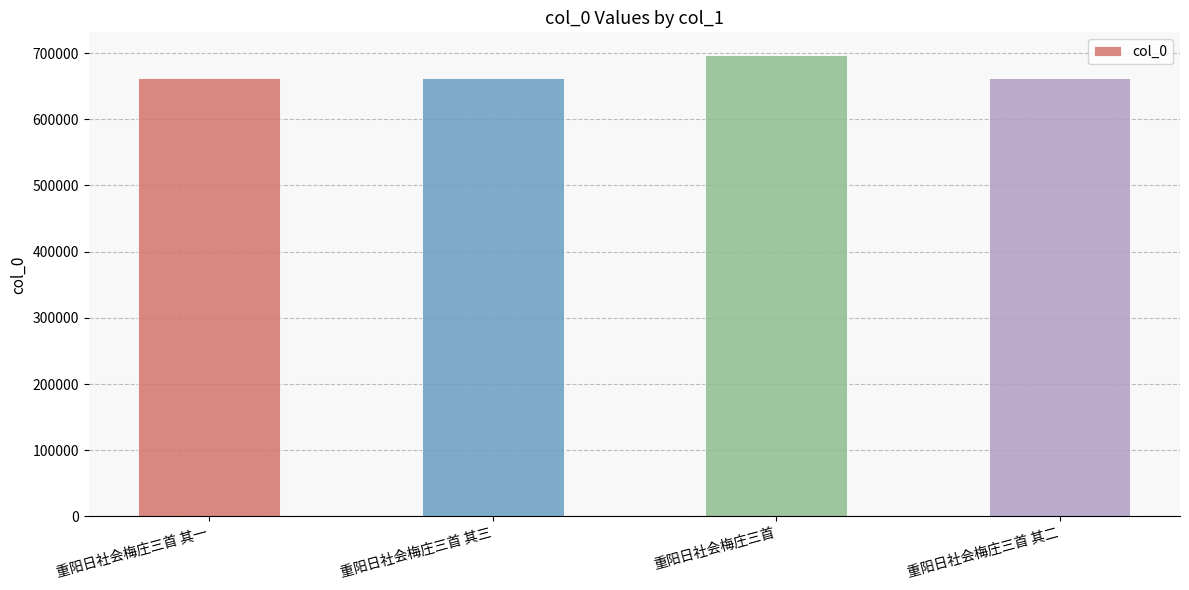

The chart shows a value of 298112 at 重阳日社会梅庄三首 其三. True or false?

False